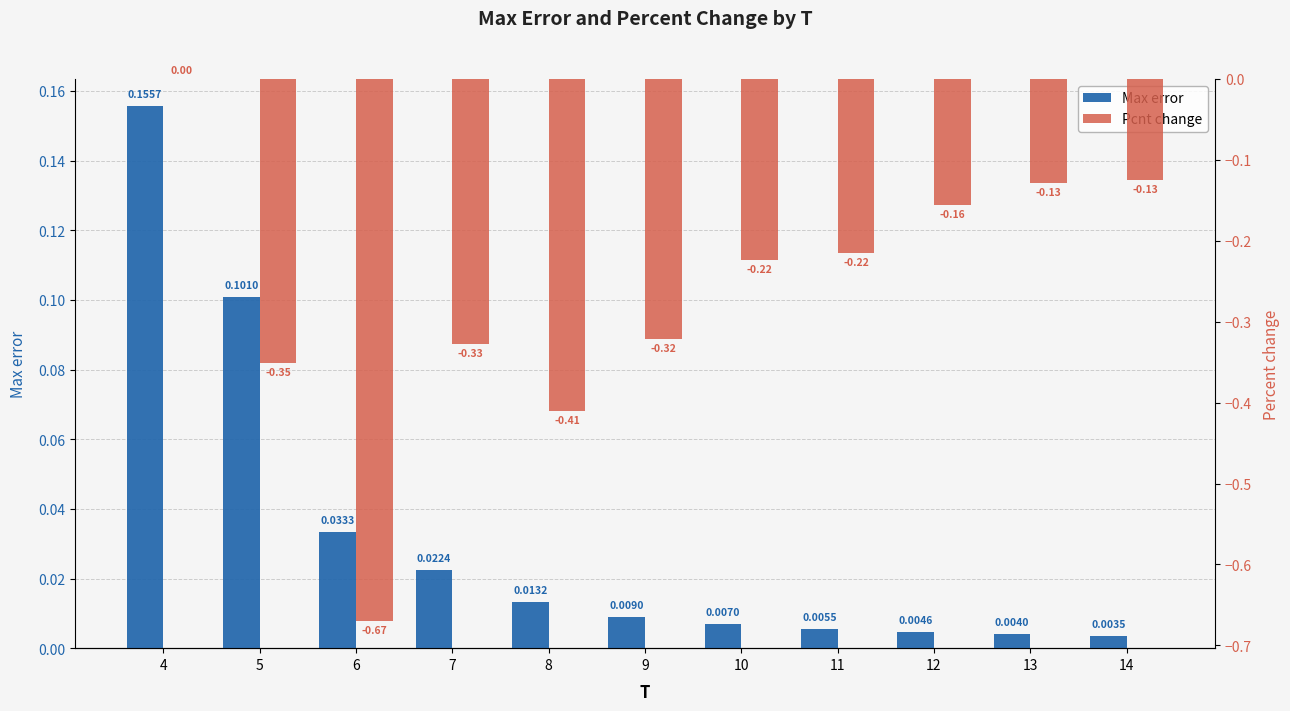

The value of Max error at 12 is 0.0. True or false?

True